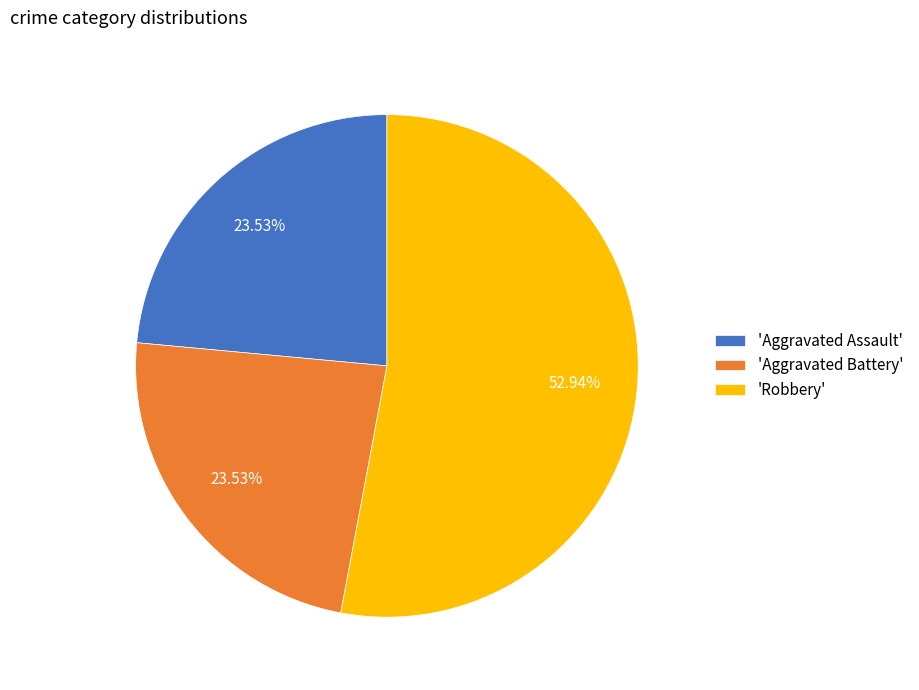

Do 'Aggravated Assault' and 'Aggravated Battery' together represent more than half of the pie?

No